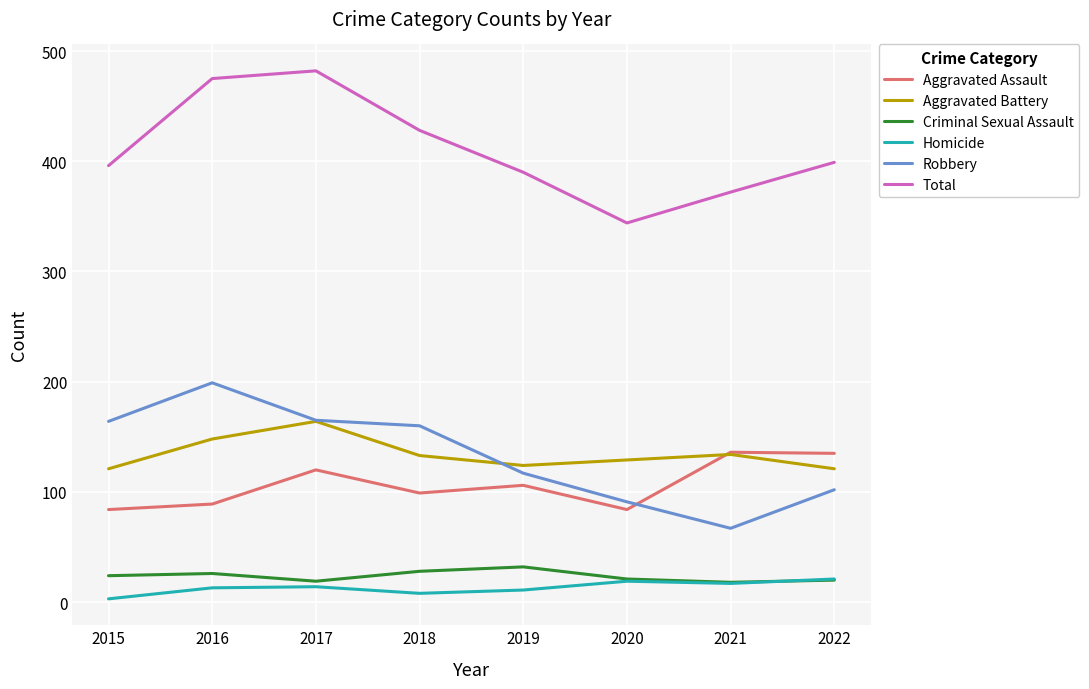

What is the average value of the Aggravated Battery series?

134